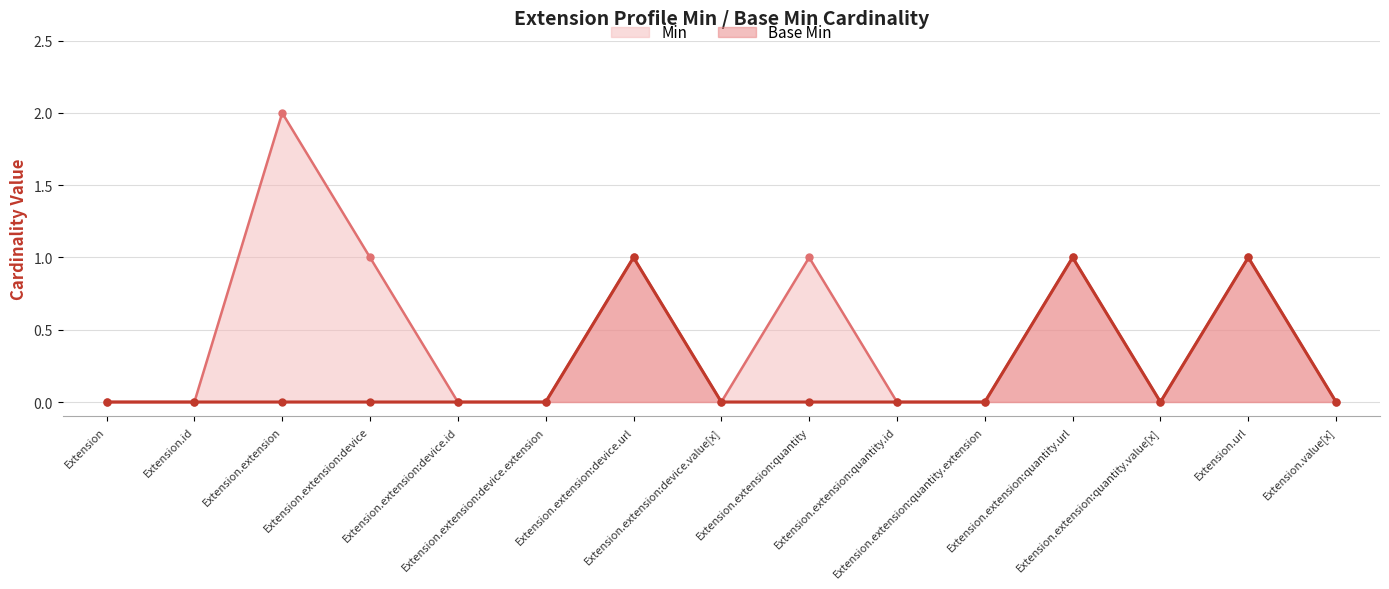

Rank the series at Extension.extension:quantity.extension from highest to lowest value.

Min (line), Base Min (line)